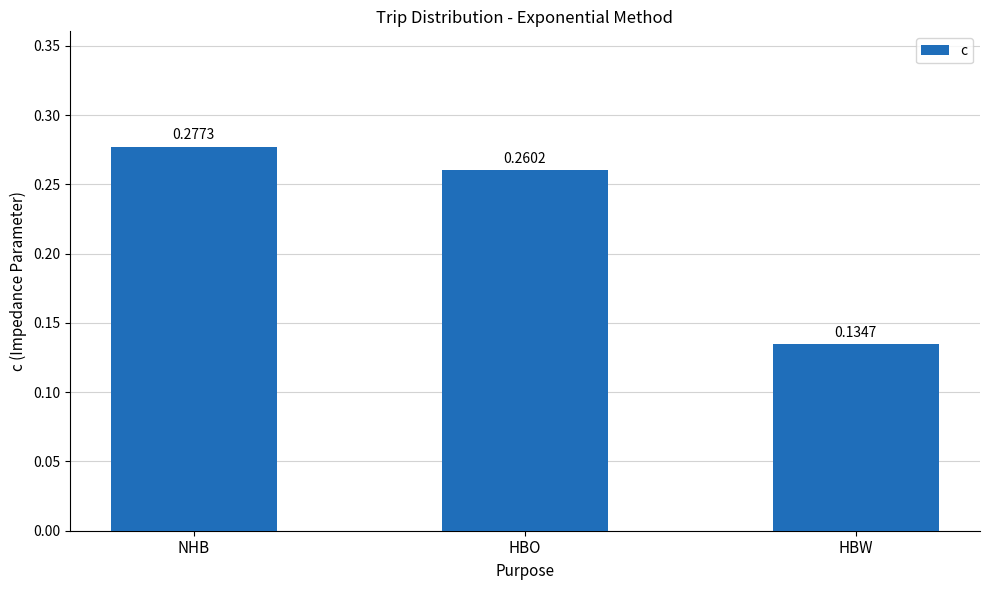

What is the label of the 2nd bar from the left?

HBO